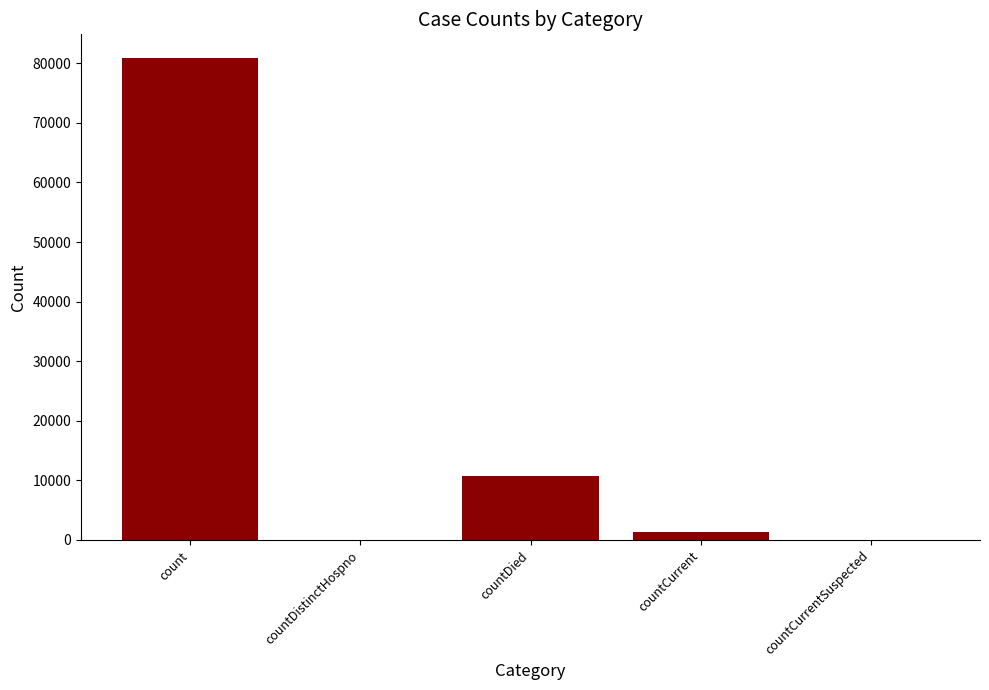

The value at countCurrentSuspected is -37553. True or false?

False